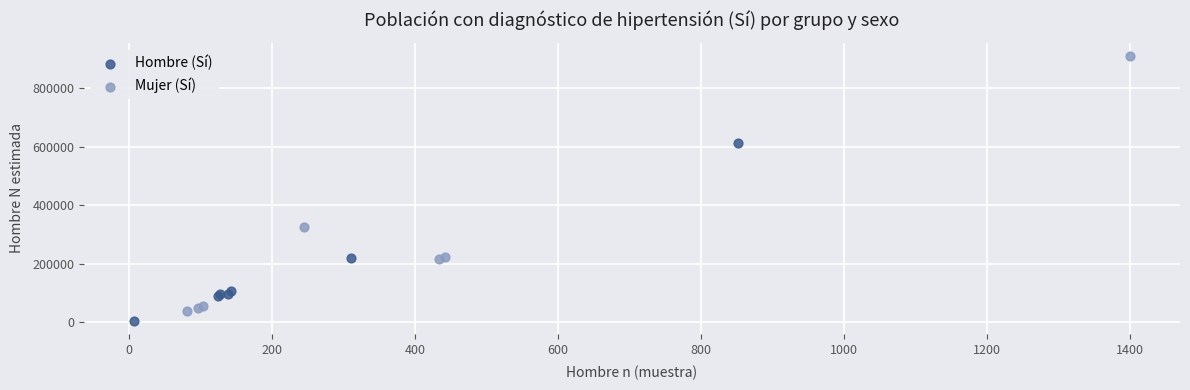

Which series reaches the maximum Y coordinate?

Mujer (Sí)